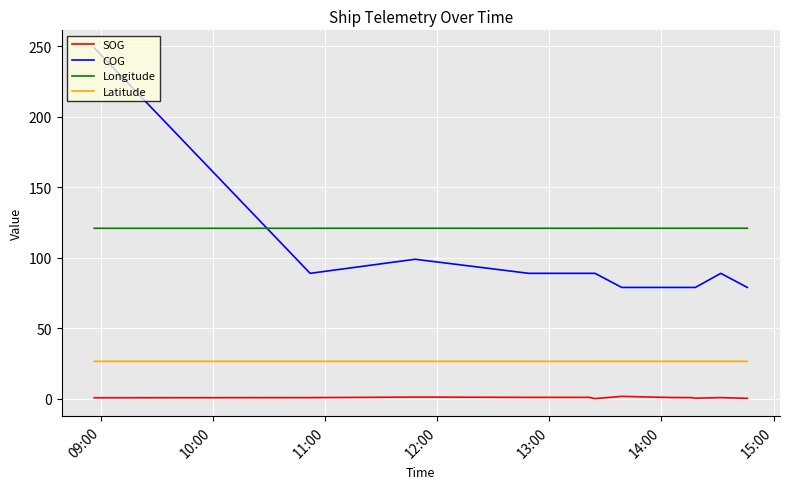

True or false: COG and Latitude cross at least once.

False